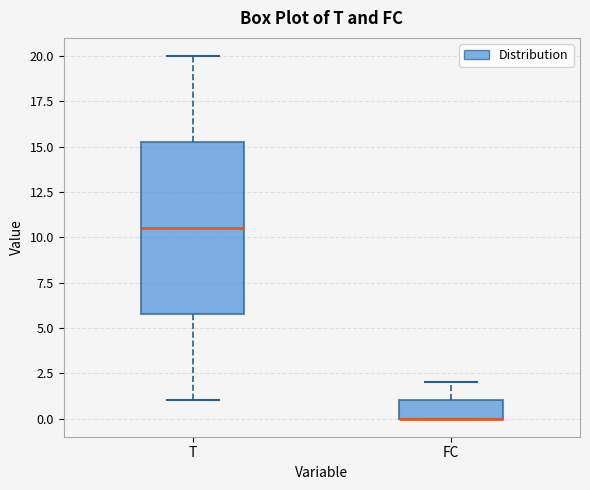

Reading left to right, transcribe this box plot: for each box, give where its median line is, the range the box spans, and where its two whiskers end, as read against the y-axis. The values are not printed on the chart, so give them approximately, as read against the axis.

T: median 10.5, box 6.0 to 15.5, whiskers 1.0 to 20.0
FC: median 0.0 (drawn on the box's lower edge), box 0.0 to 1.0, whiskers 0.0 to 2.0